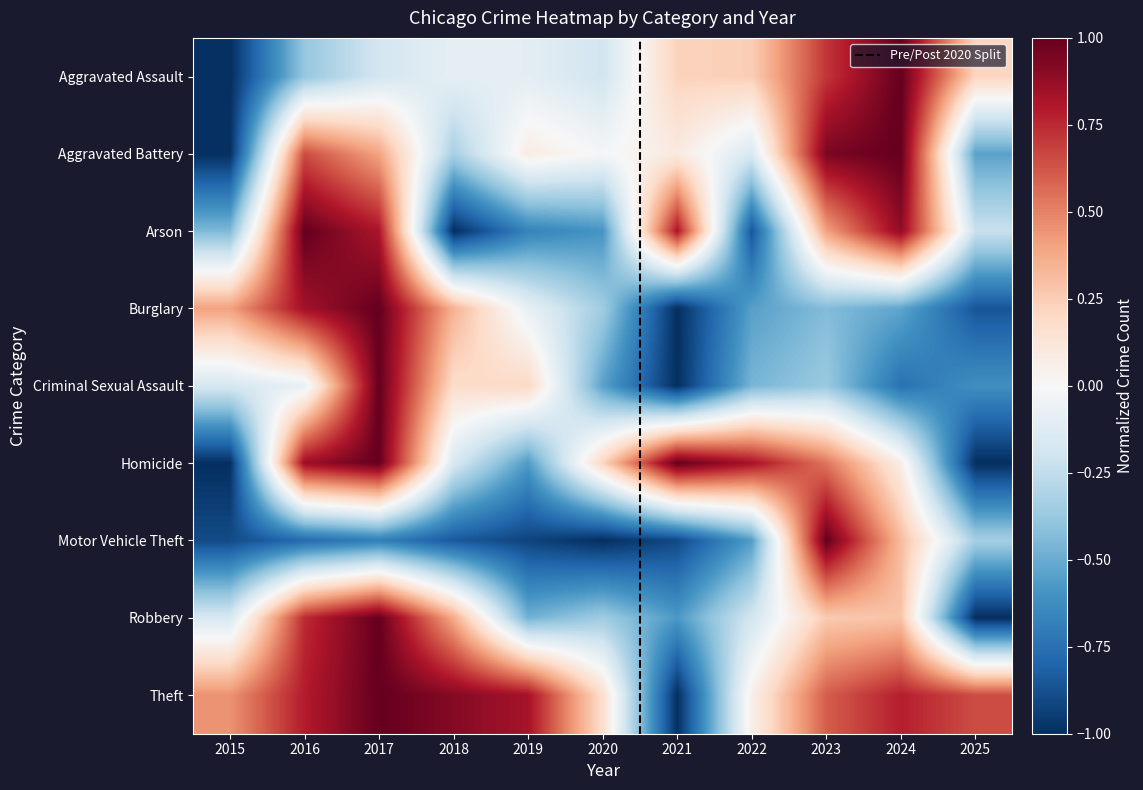

Which series has the widest spread of values?

Aggravated Assault